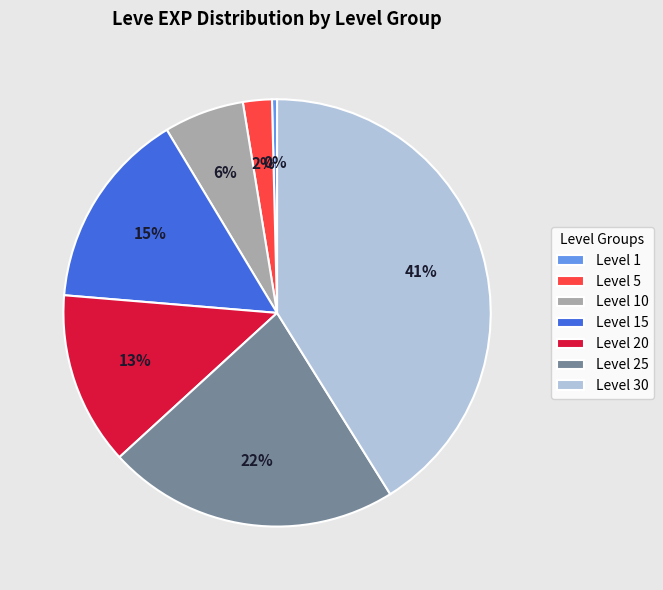

How many slices are in this pie chart?

7